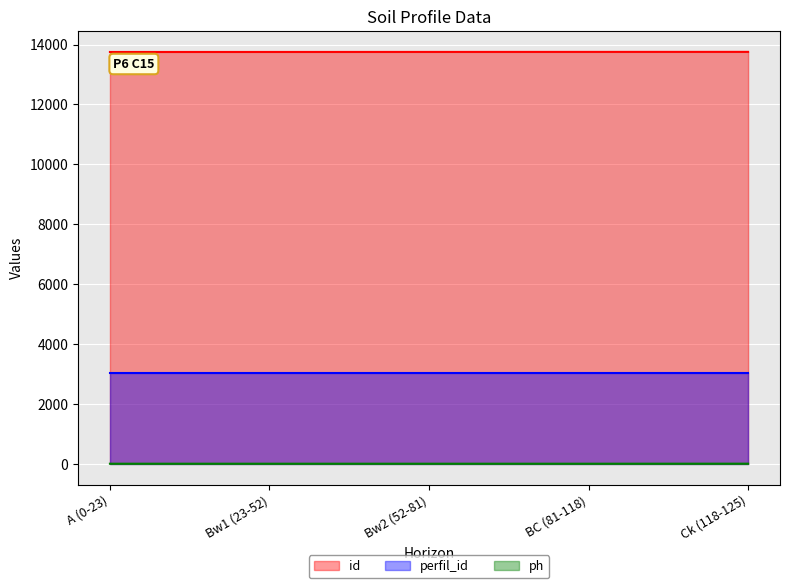

What is the difference between the maximum and minimum values in the ph series?

1.2